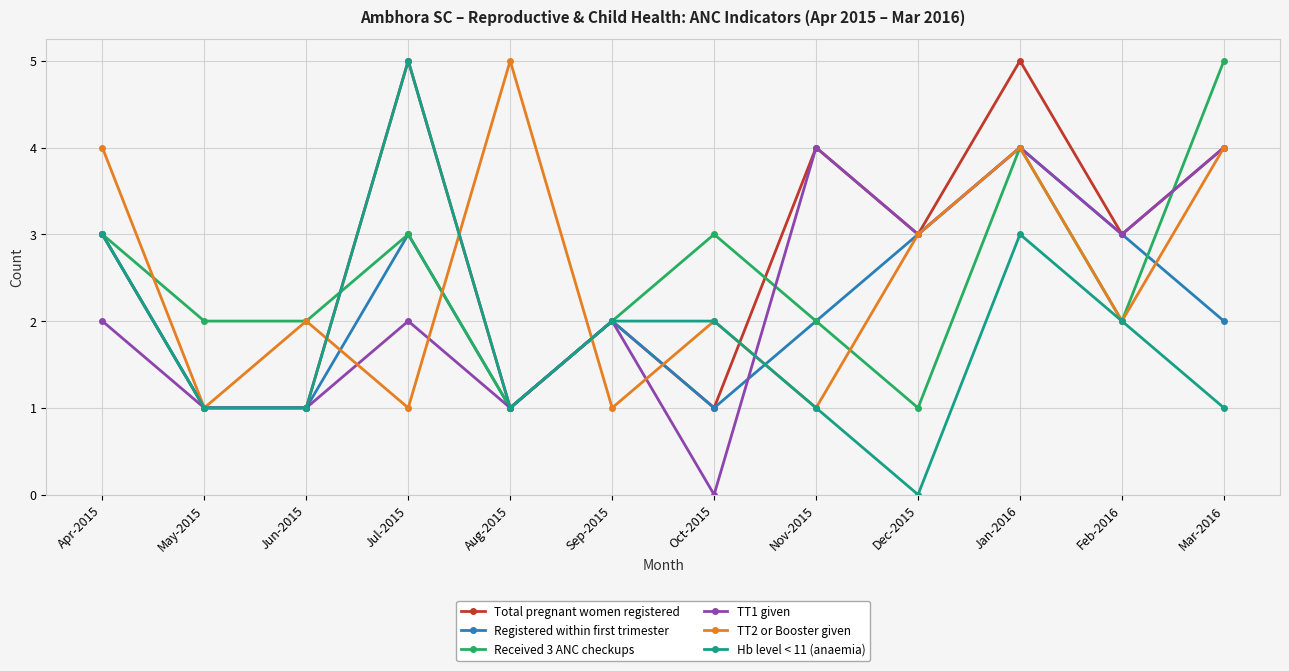

Which series has the widest spread of values?

Hb level < 11 (anaemia)